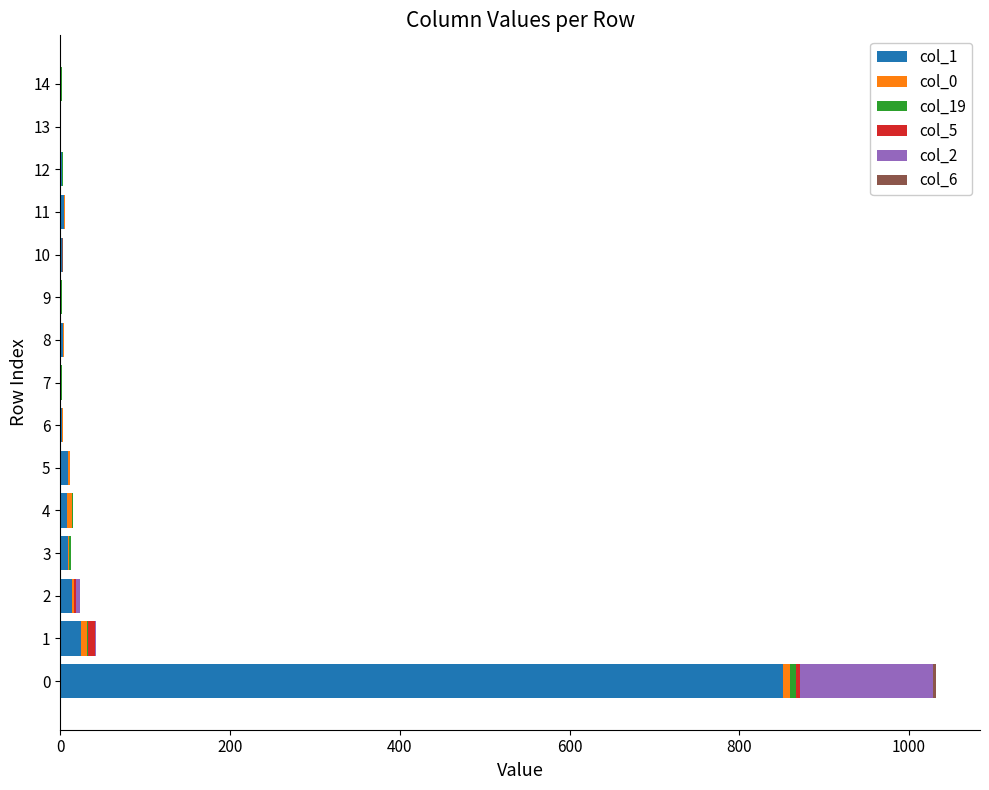

The col_2 series shows 77 at 0. True or false?

False